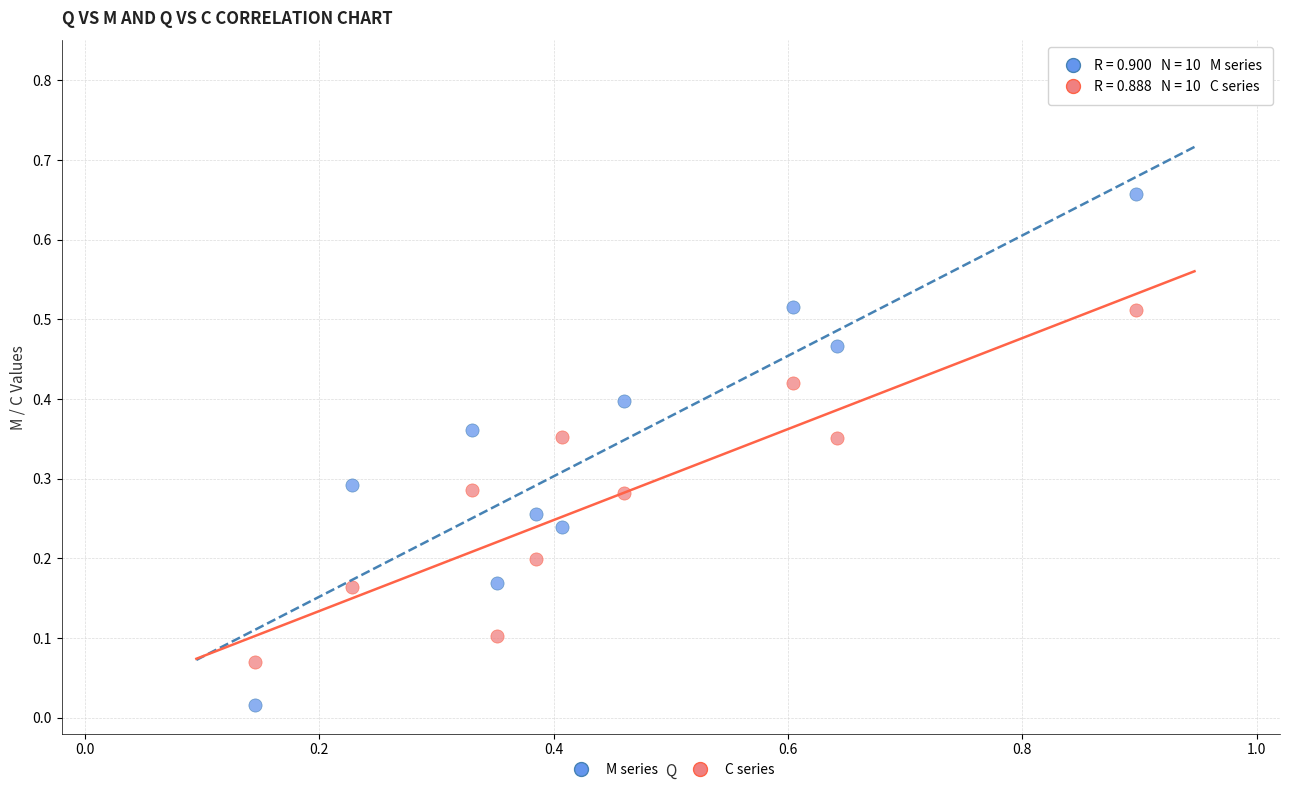

Across all data points, what is the range of X values (max minus min)?

0.8